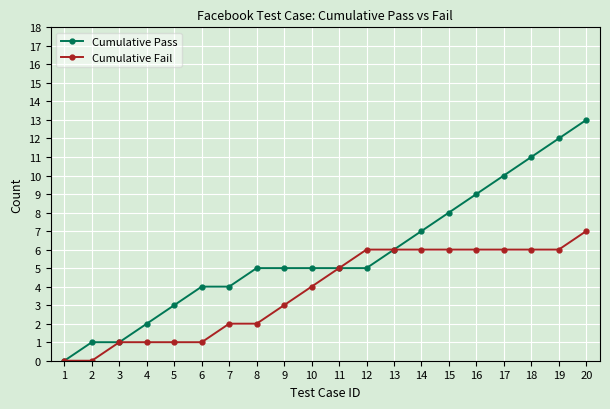

Rank the series by their average value, from highest to lowest.

Cumulative Pass, Cumulative Fail